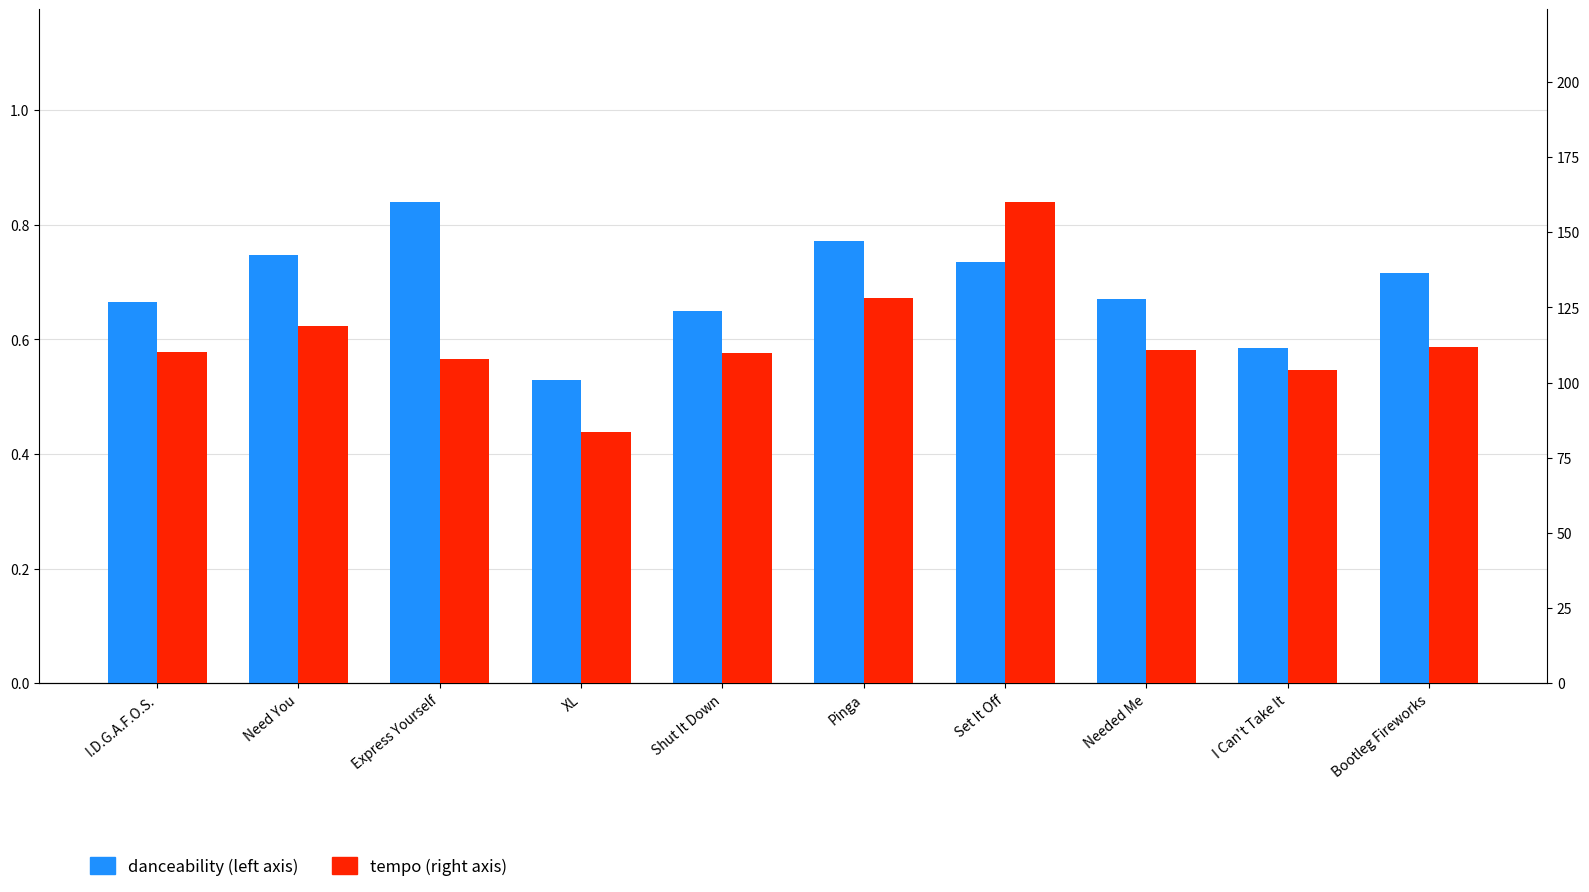

Reading left to right, list all the values displayed in this chart.

danceability (left axis): 0.7	0.7	0.8	0.5	0.6	0.8	0.7	0.7	0.6	0.7
tempo (right axis): 110.0	119.0	108.0	83.5	110.0	128.0	160.1	110.9	104.1	112.0